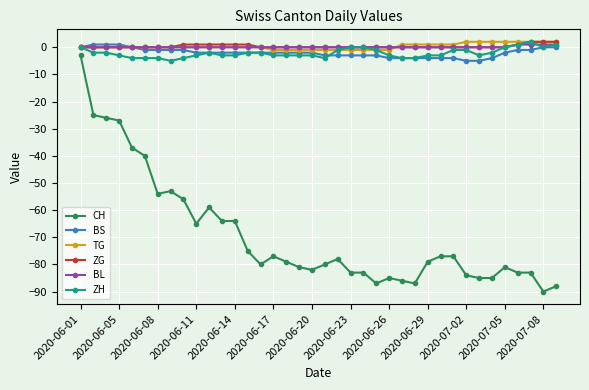

Reading left to right, list all the values displayed in this chart.

CH: -3	-25	-26	-27	-37	-40	-54	-53	-56	-65	-59	-64	-64	-75	-80	-77	-79	-81	-82	-80	-78	-83	-83	-87	-85	-86	-87	-79	-77	-77	-84	-85	-85	-81	-83	-83	-90	-88
BS: 0	1	1	1	0	-1	-1	-1	-1	-2	-2	-2	-2	-2	-2	-2	-2	-2	-2	-3	-3	-3	-3	-3	-4	-4	-4	-4	-4	-4	-5	-5	-4	-2	-1	-1	0	0
TG: 0	0	0	0	0	0	0	0	0	0	0	0	0	0	0	-1	-1	-1	-1	-1	-1	-1	-1	-1	-1	1	1	1	1	1	2	2	2	2	2	2	2	2
ZG: 0	0	0	0	0	0	0	0	1	1	1	1	1	1	0	0	0	0	0	0	0	0	0	0	0	0	0	0	0	0	0	0	0	0	1	2	2	2
BL: 0	0	0	0	0	0	0	0	0	0	0	0	0	0	0	0	0	0	0	0	0	0	0	0	0	0	0	0	0	0	0	0	0	0	1	1	1	1
ZH: 0	-2	-2	-3	-4	-4	-4	-5	-4	-3	-2	-3	-3	-2	-2	-3	-3	-3	-3	-4	-1	0	0	-1	-3	-4	-4	-3	-3	-1	-1	-3	-2	0	1	2	0	1